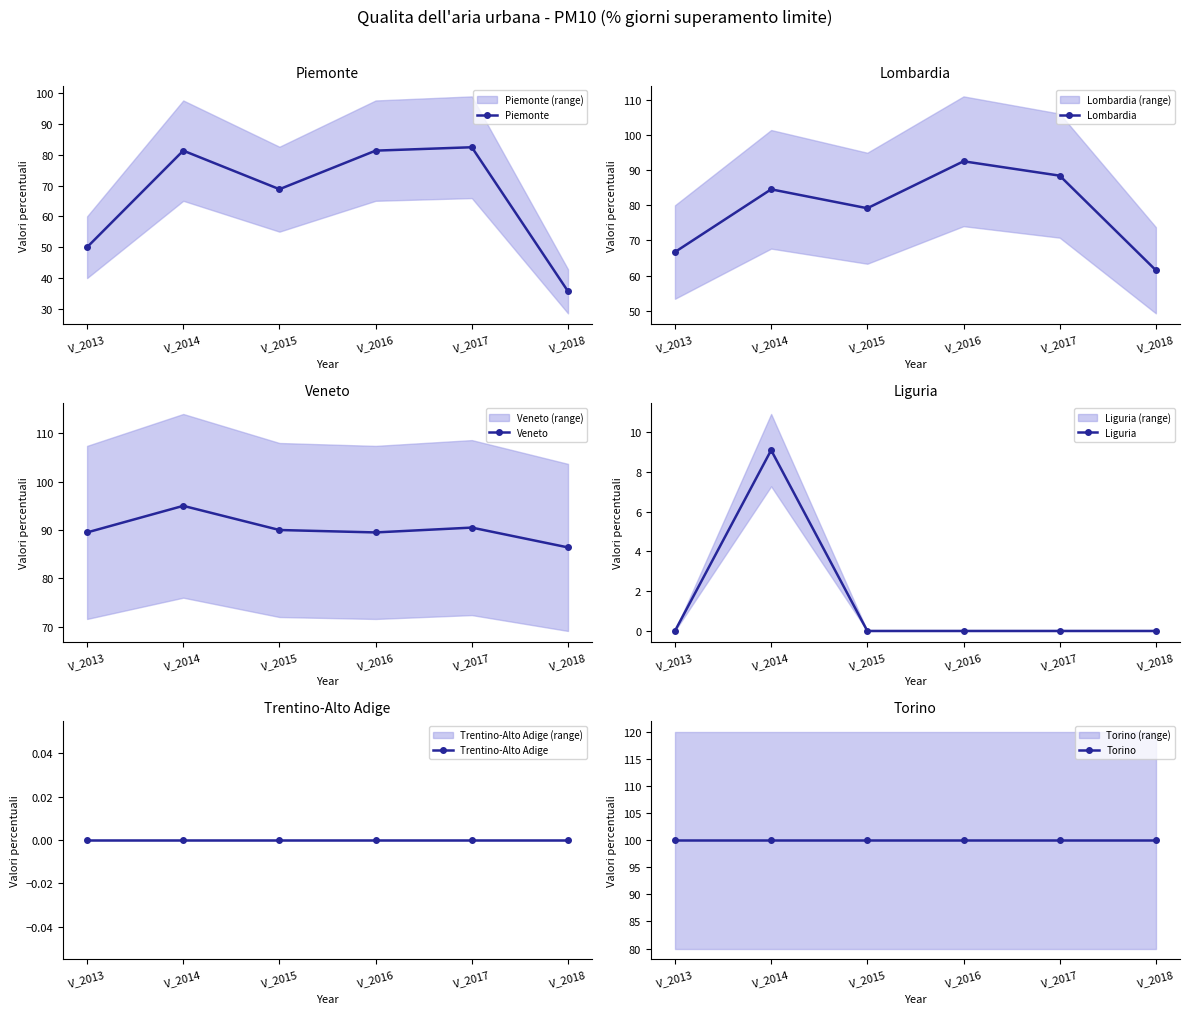

What are all the series names shown in the legend?

Piemonte, Lombardia, Veneto, Liguria, Trentino-Alto Adige, Torino